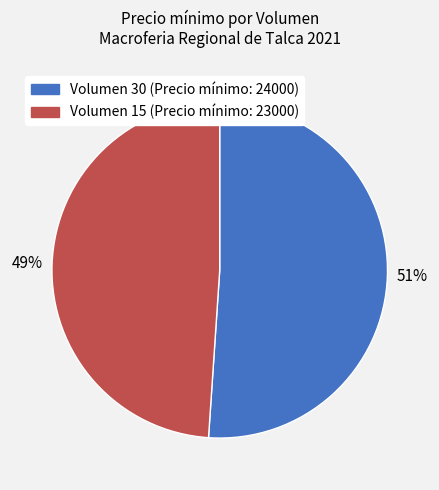

To the nearest percent, what is the average slice percentage?

50%